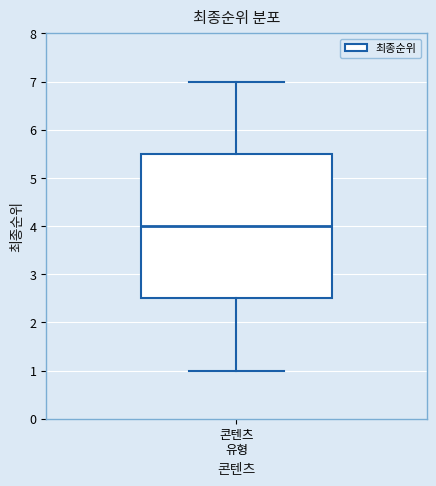

Transcribe this box plot: give where the median line is, the range the box spans, and where the two whiskers end, as read against the y-axis. The values are not printed on the chart, so give them approximately, as read against the axis.

median 4.0, box 2.5 to 5.5, whiskers 1.0 to 7.0